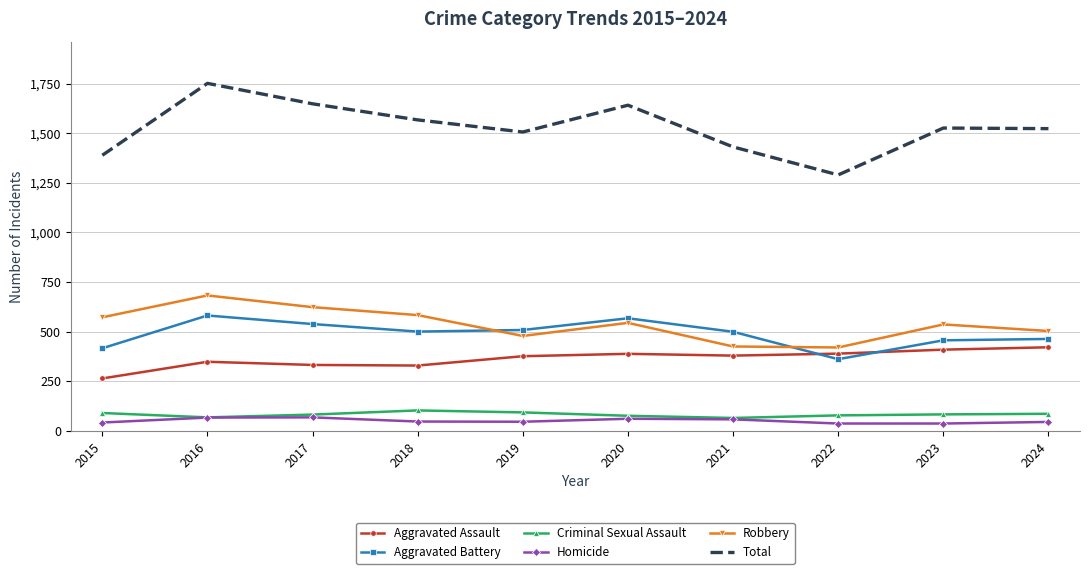

At which category does Robbery reach its first local peak?

2016